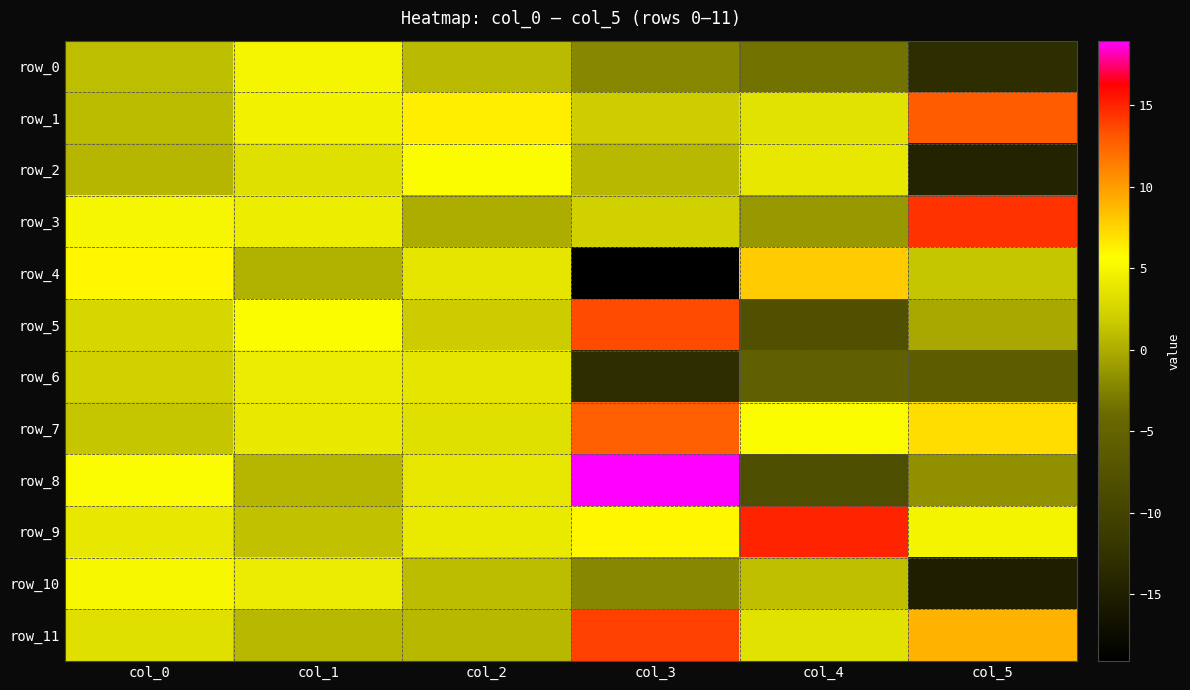

Where is row_10 nearest to the value -4?

col_3